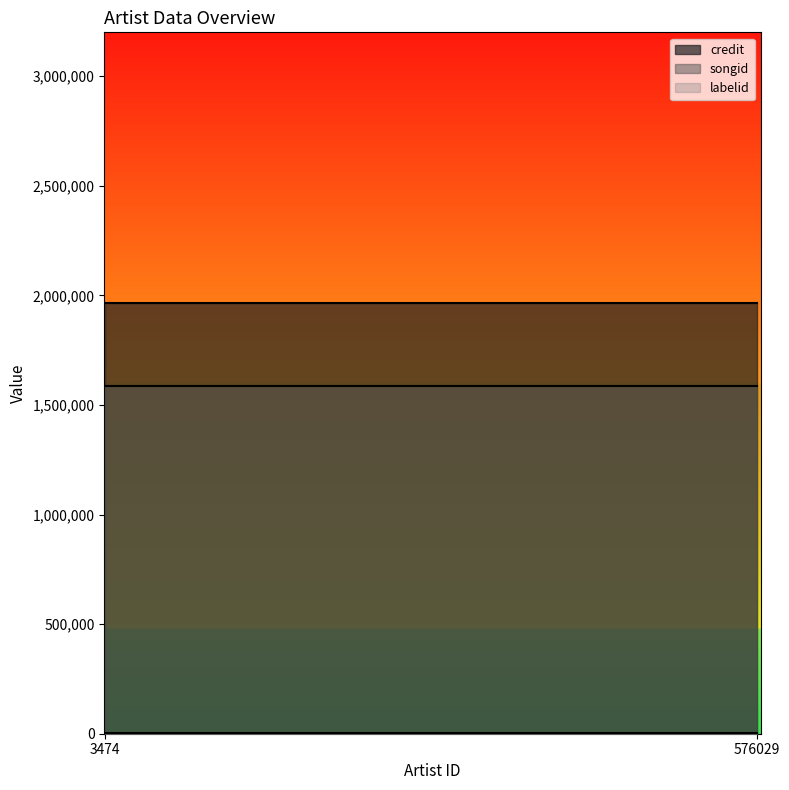

At how many categories does at least one series exceed 1296938?

2